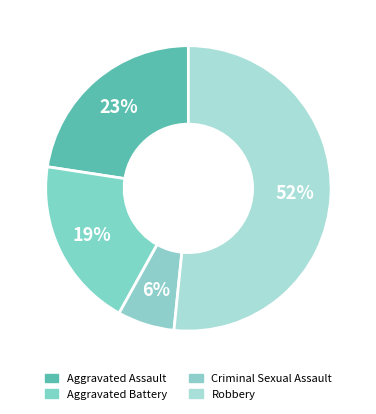

Count the number of slices in the pie.

4